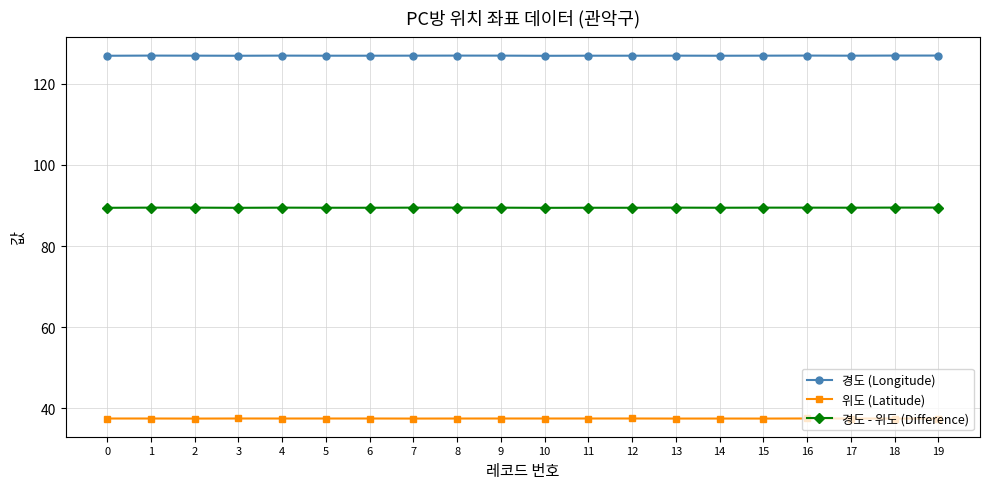

List the series in order of their peak value, lowest first.

위도 (Latitude), 경도 - 위도 (Difference), 경도 (Longitude)